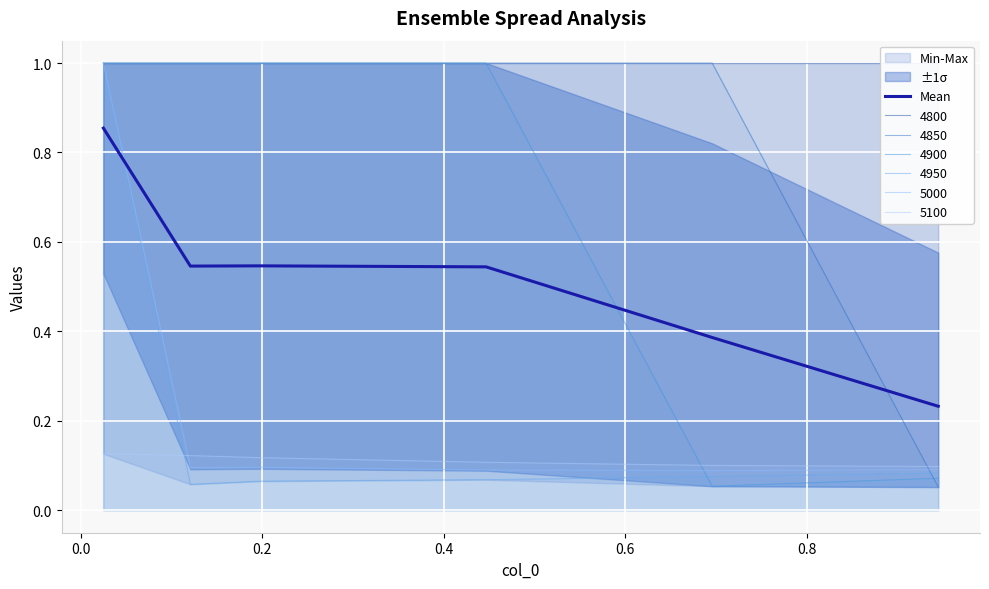

Does the chart display data point markers on the line(s)?

No